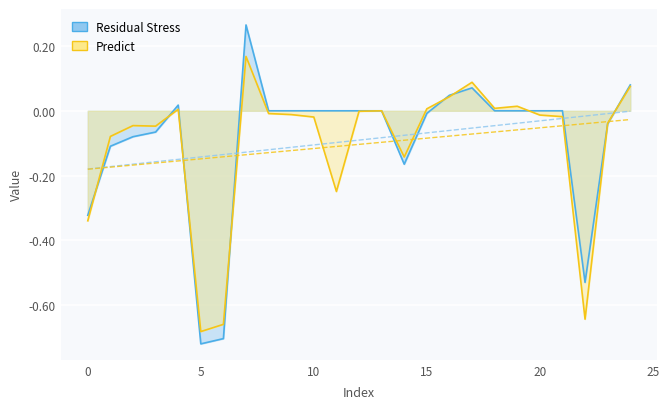

What is the average value of the Predict series?

-0.1